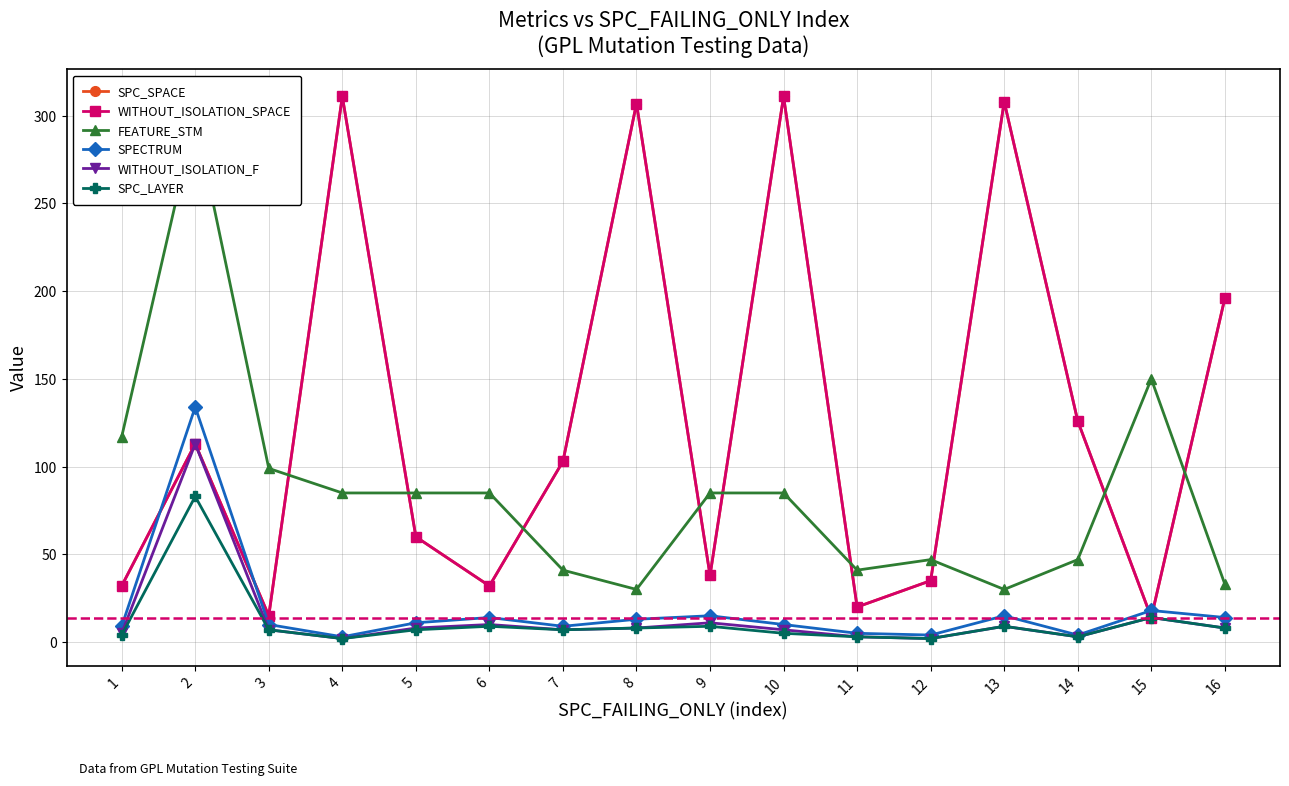

At which label does SPC_LAYER first exceed 7?

2